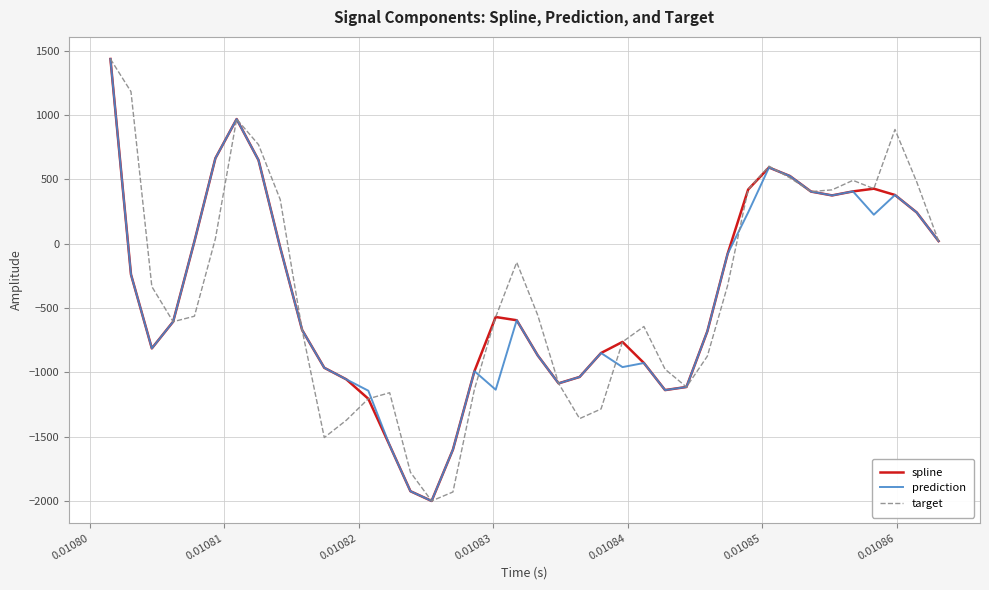

What is the minimum value for prediction?

-1998.5